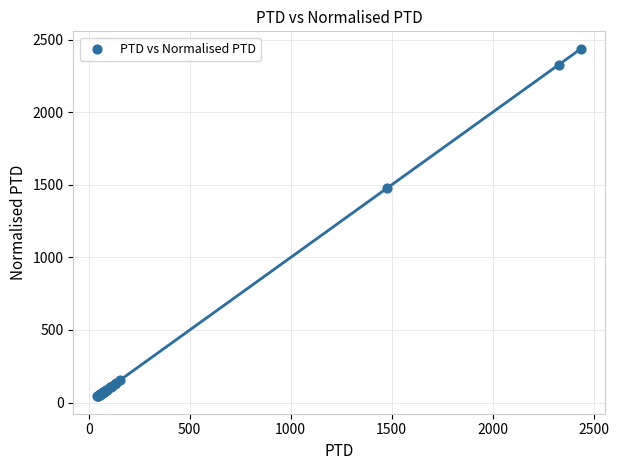

What Y value in the scatter plot is closest to 1240?

1475.2